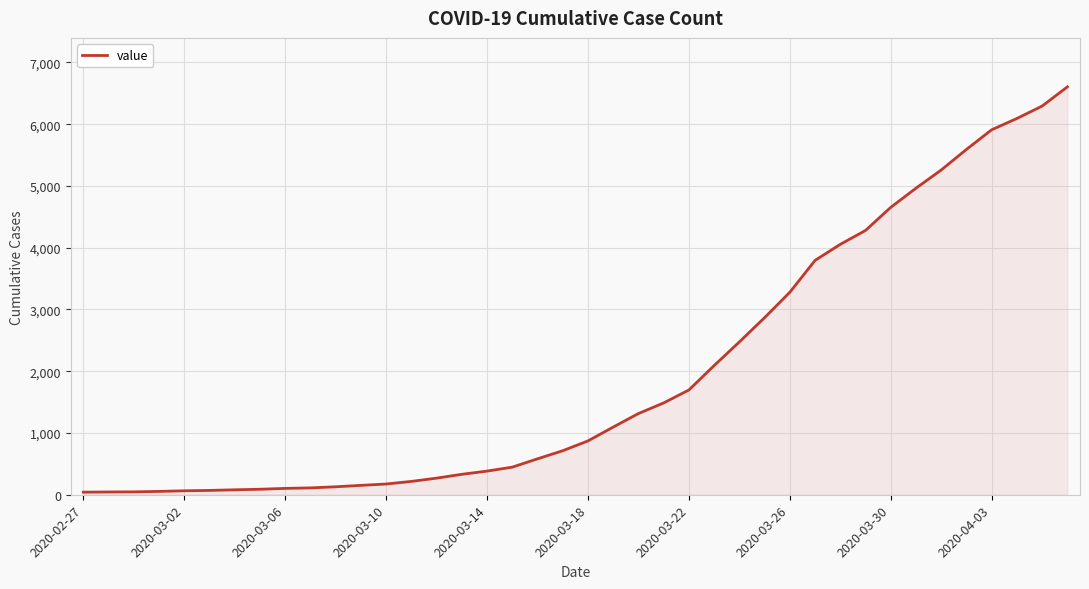

What is the smallest value displayed?

42